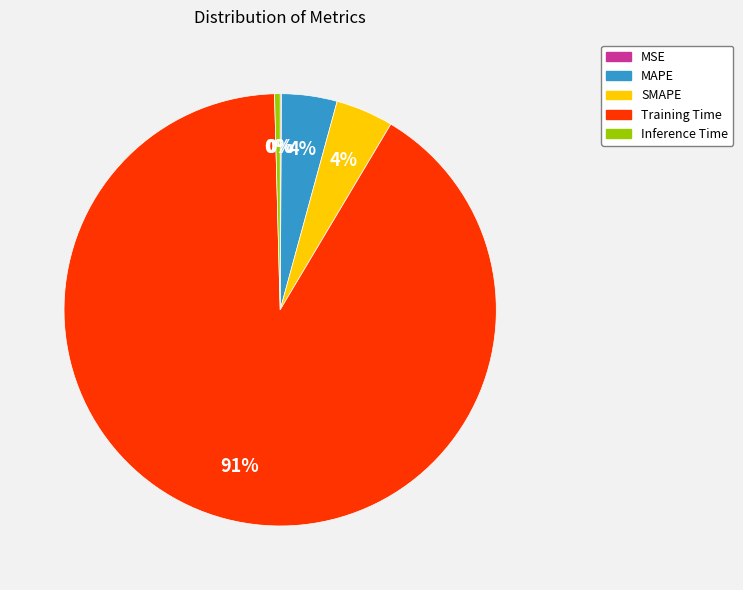

To the nearest percent, what is the average slice percentage?

20%